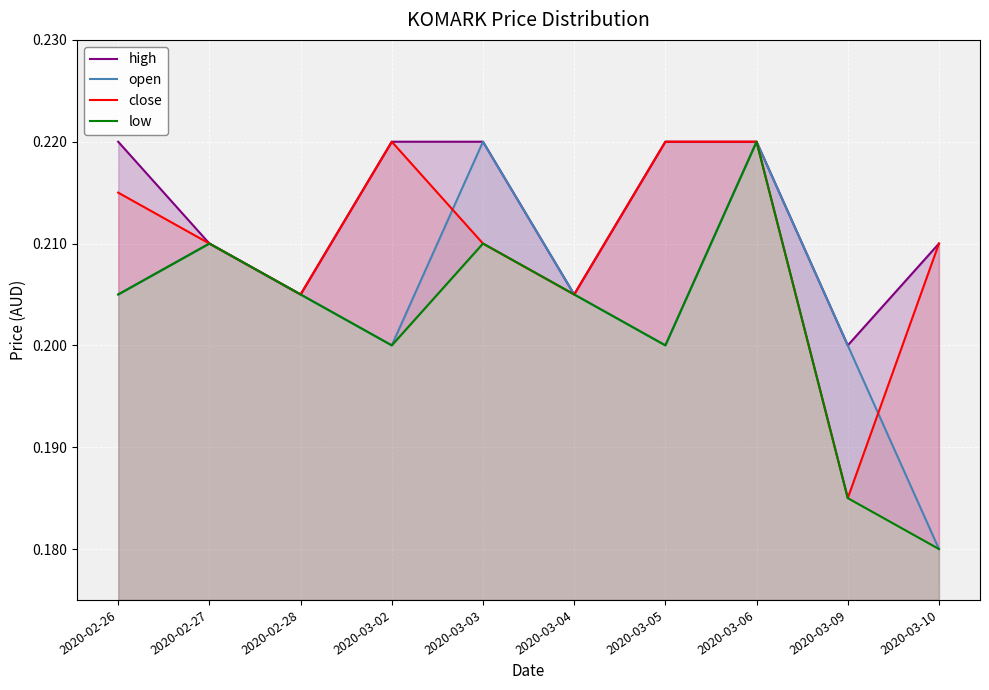

True or false: close has a value of 0.4 at 2020-03-06.

False